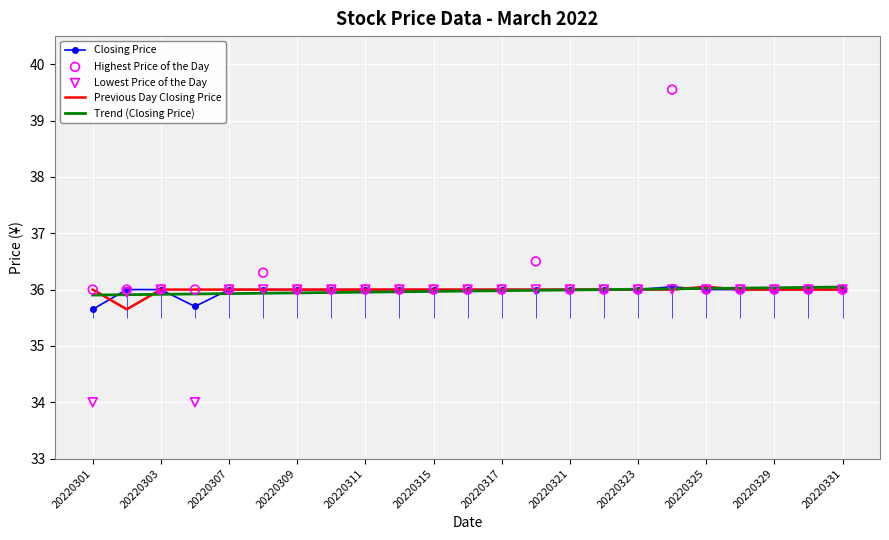

Is the value of Closing Price at 13 greater than the value of Previous Day Closing Price at 19?

No